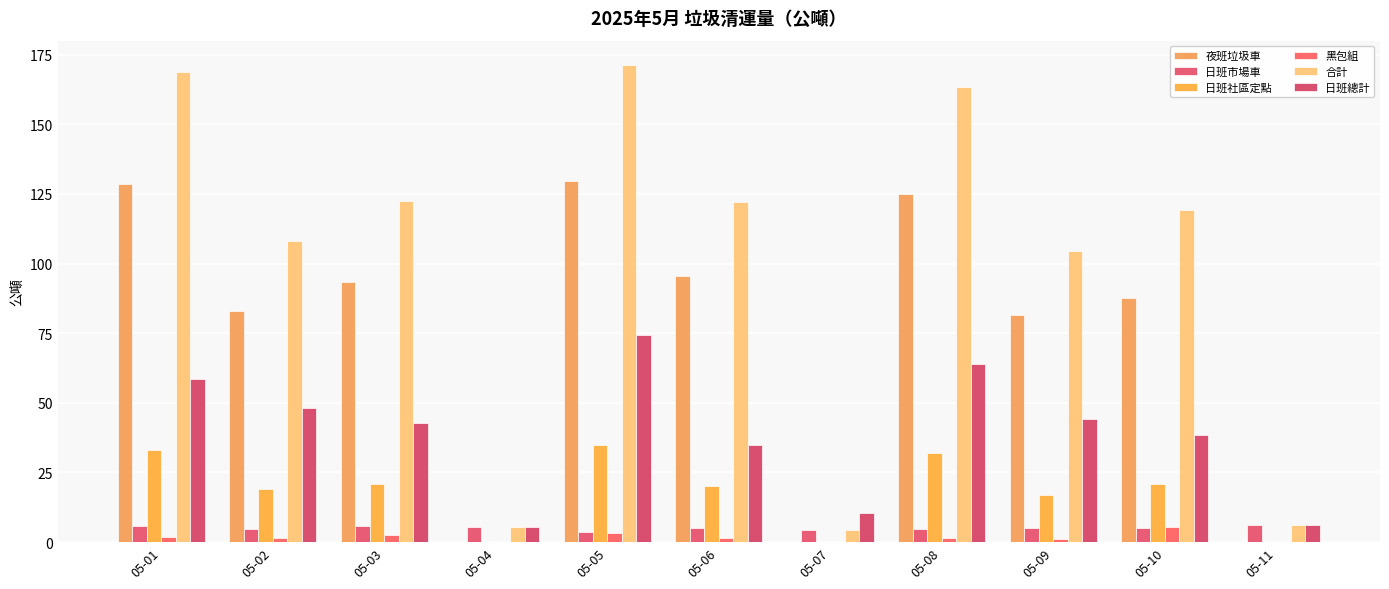

How many groups of bars are there?

11